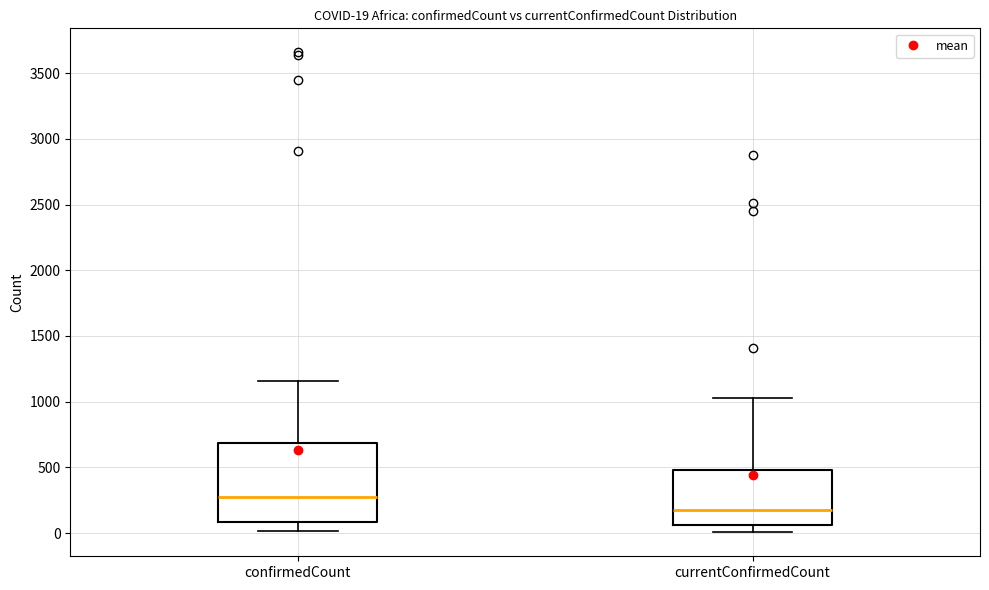

Which box's median line is the lowest?

currentConfirmedCount